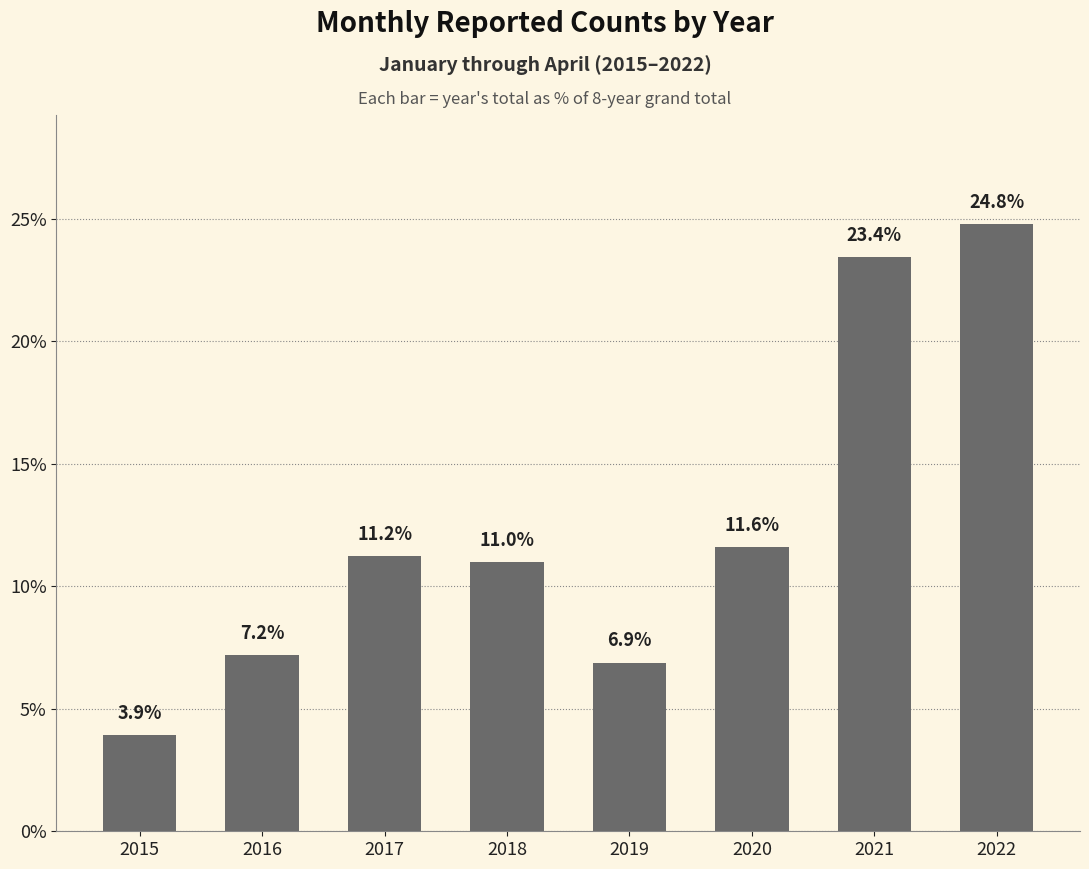

List the labels in order of value, smallest first.

2015, 2019, 2016, 2018, 2017, 2020, 2021, 2022